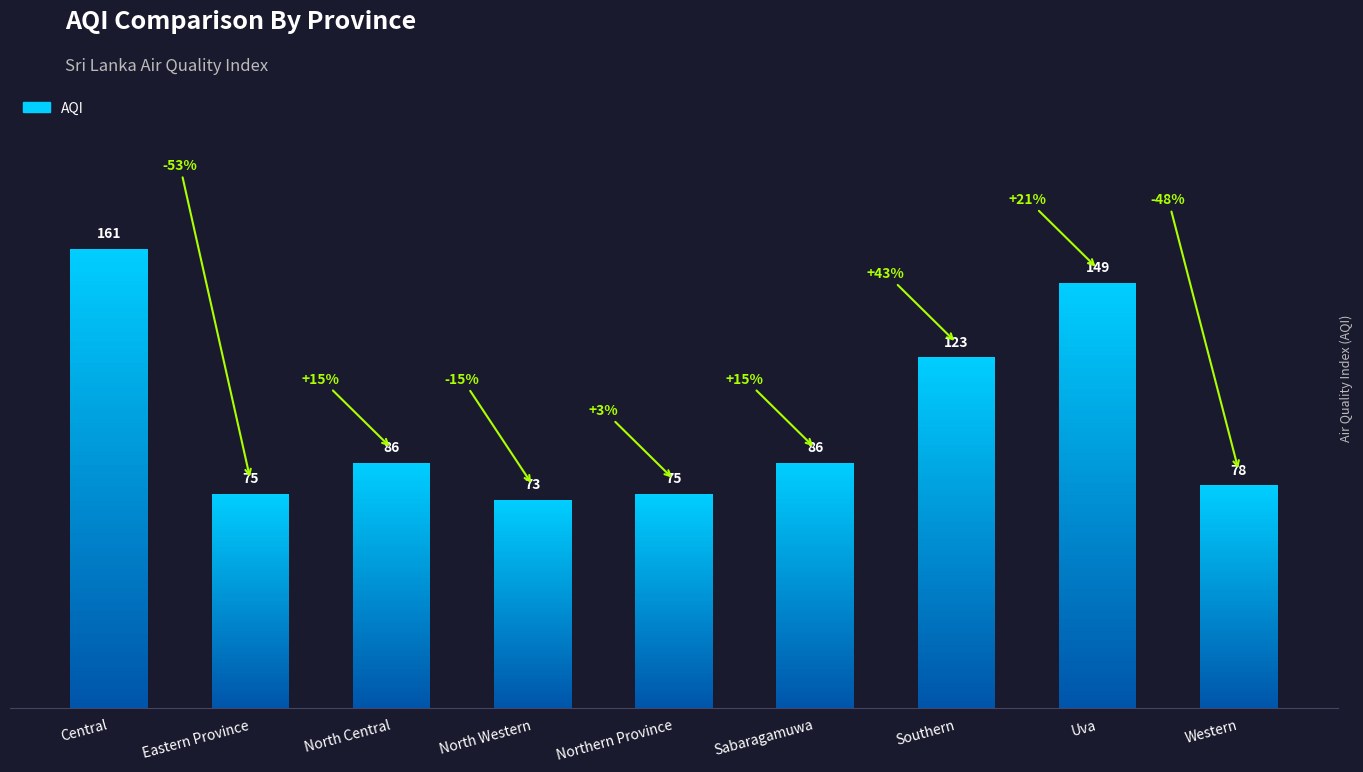

What is the ratio of the value at North Central to the value at Northern Province?

1.1